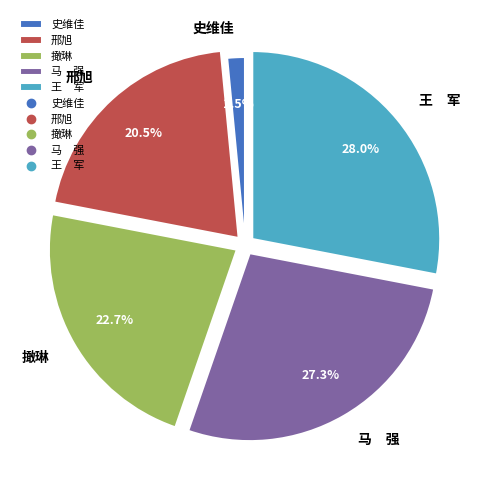

Combined, what portion of the pie is 撖琳 and 马 强?

50.0%